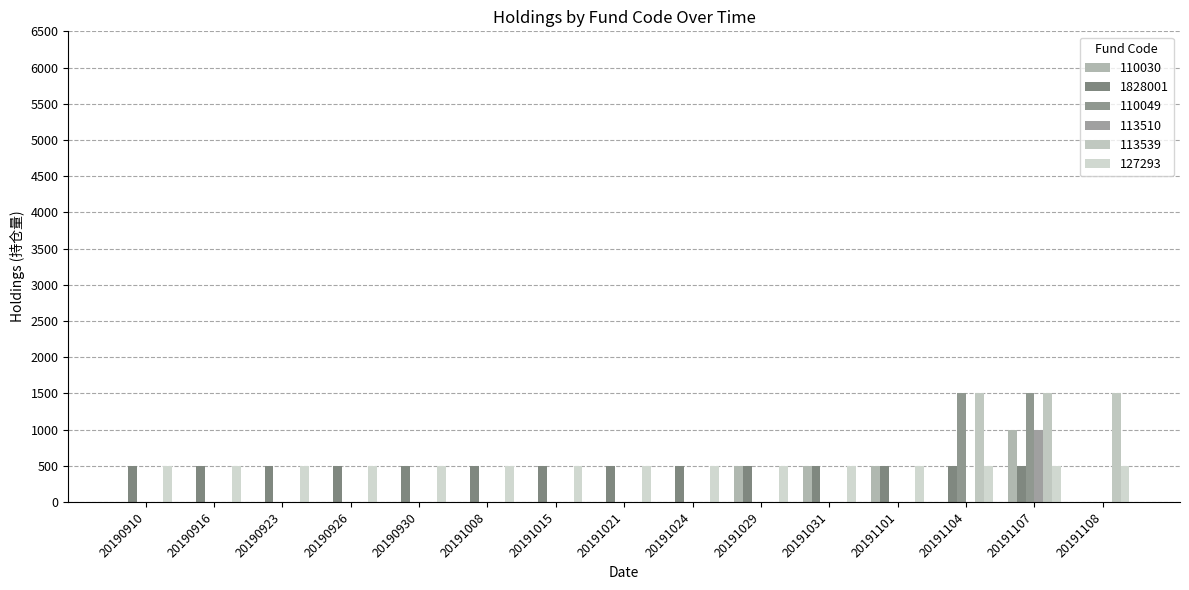

What is the spread (max minus min) of values at 20190930?

500